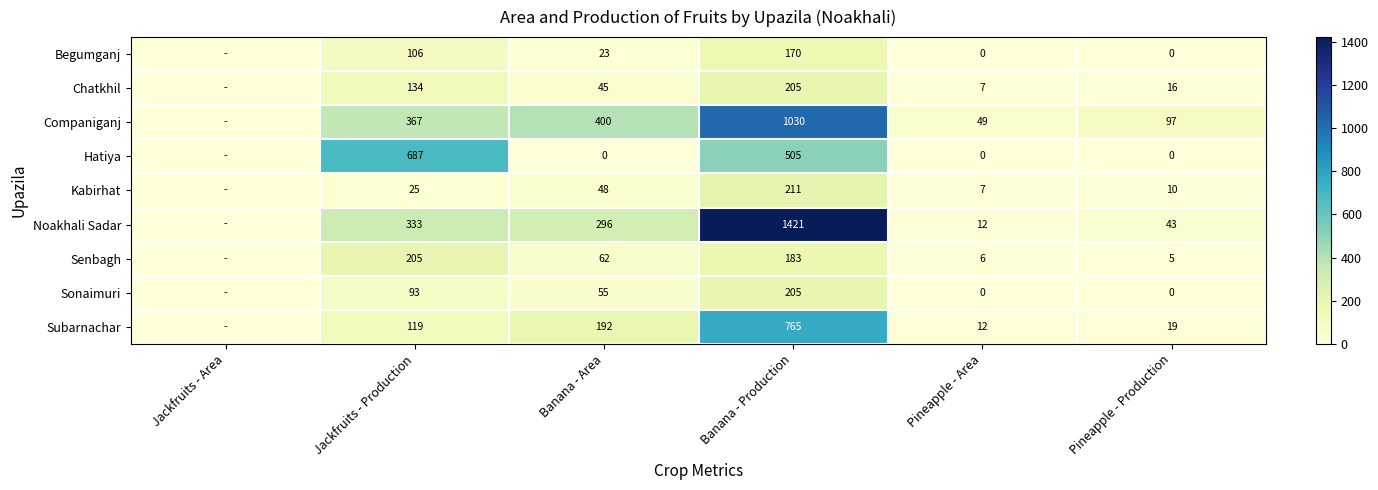

What is the difference between the Hatiya values at Pineapple - Production and Banana - Production?

505